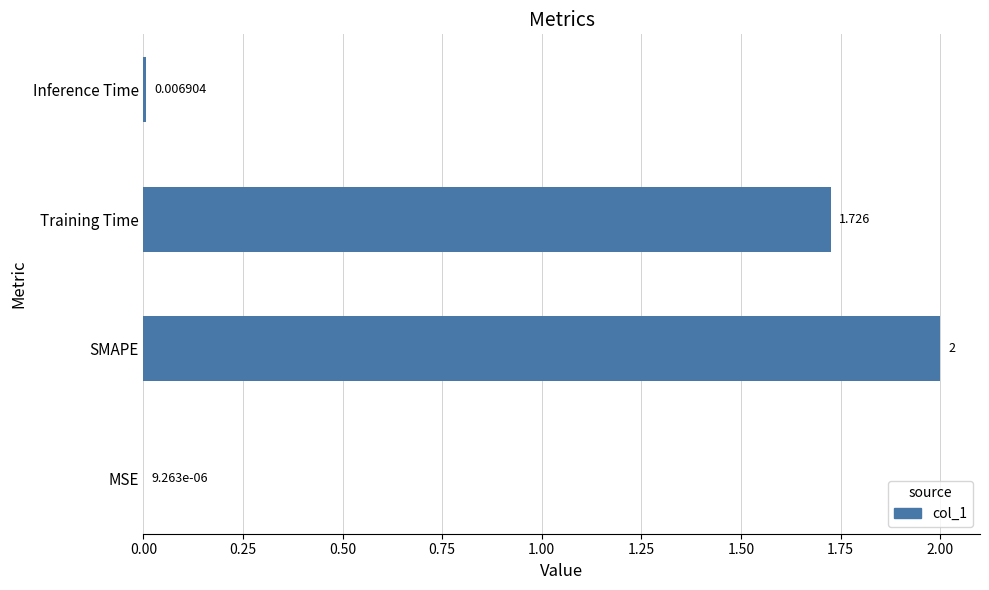

At which category does the chart reach its peak across all series?

SMAPE